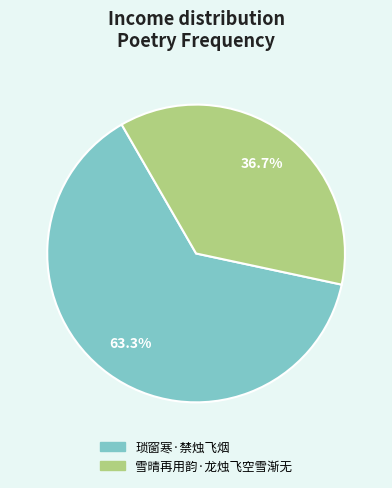

Which slice is the largest?

琐窗寒·禁烛飞烟